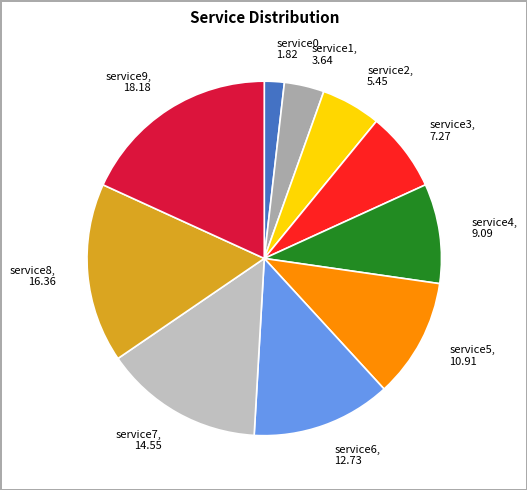

Between service6, 12.73 and service2, 5.45, which is larger?

service6, 12.73